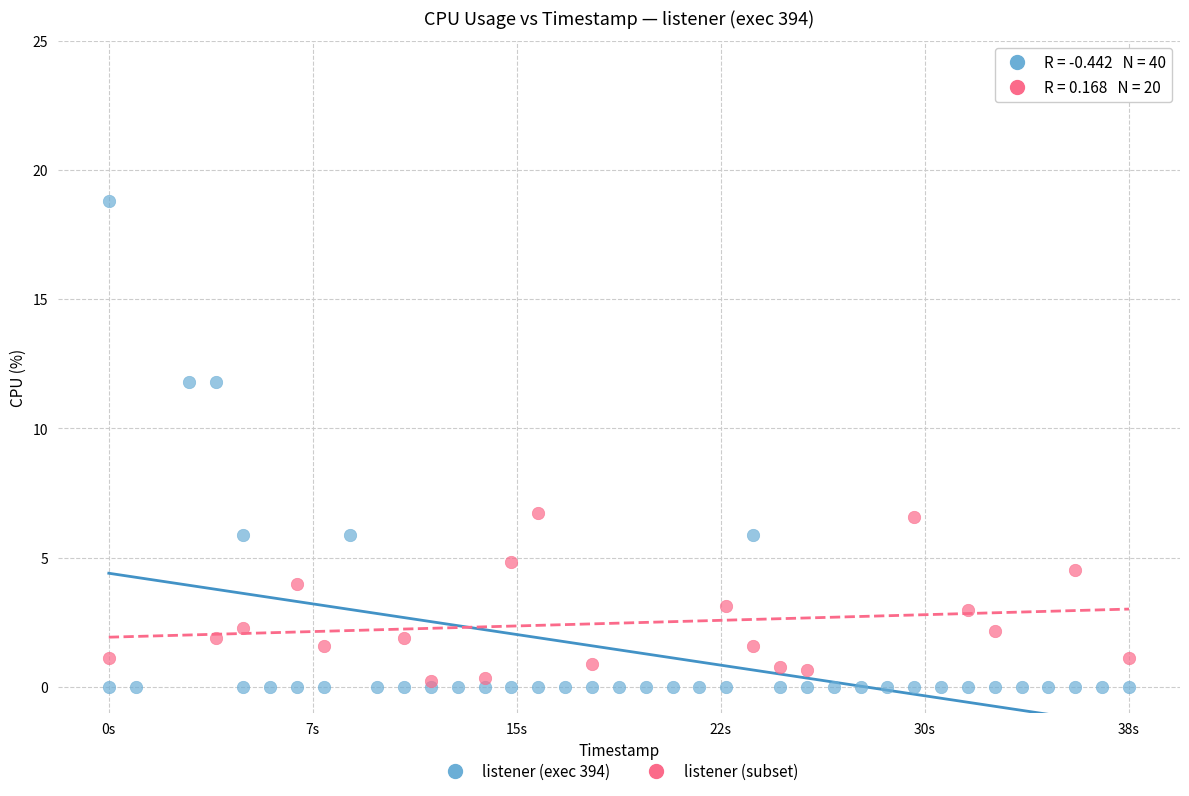

Which series reaches the maximum Y coordinate?

listener (exec 394)